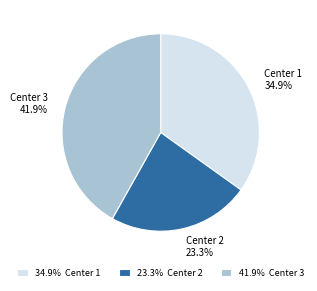

What percentage is the Center 3 slice, to the nearest percent?

42%